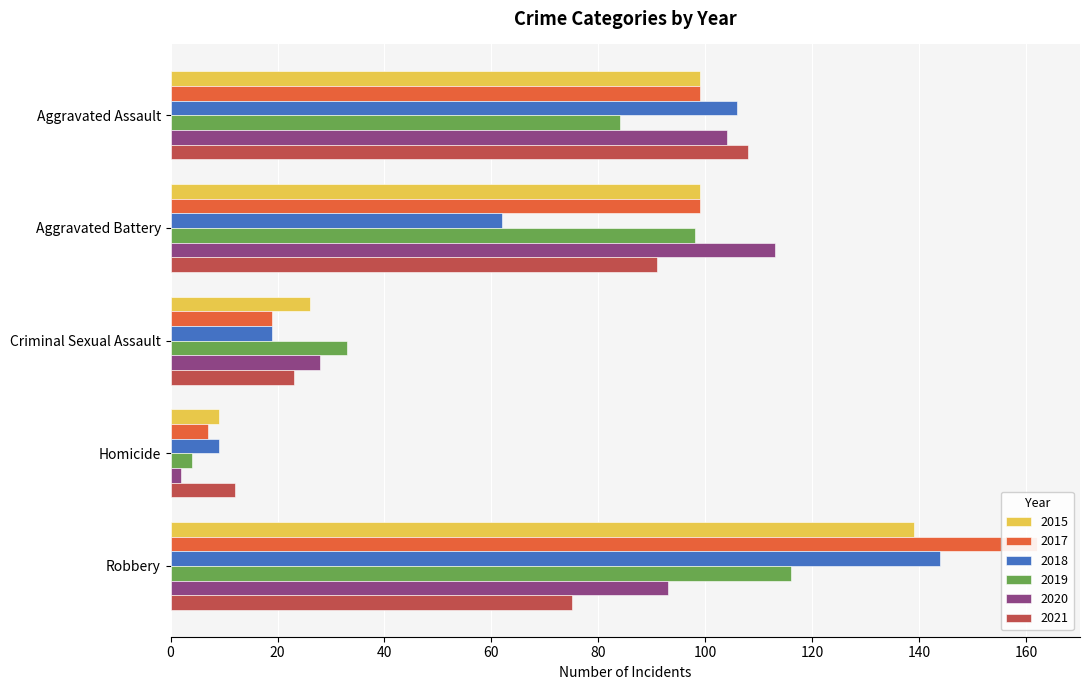

What position from the left is Homicide?

4